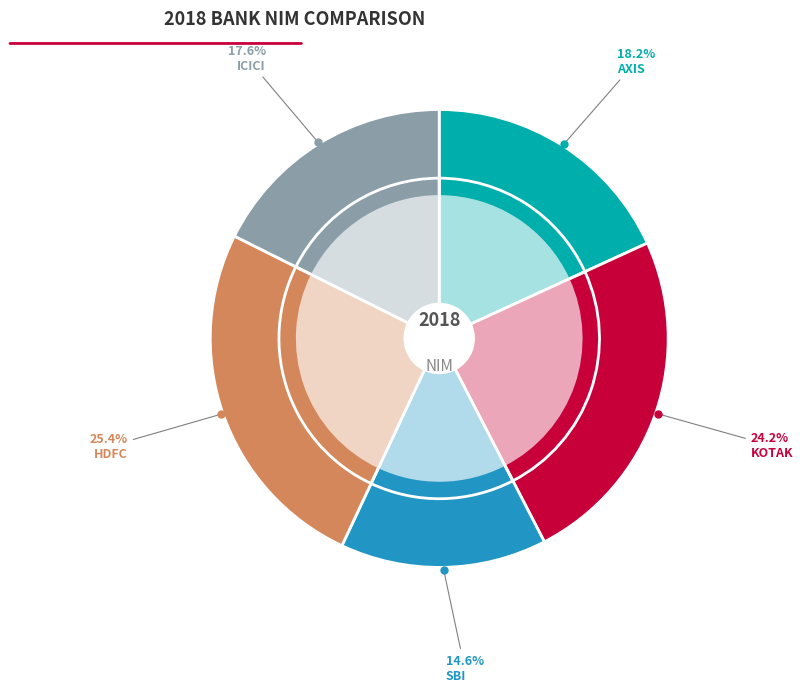

What percentage do SBI and ICICI together represent?

32.2%